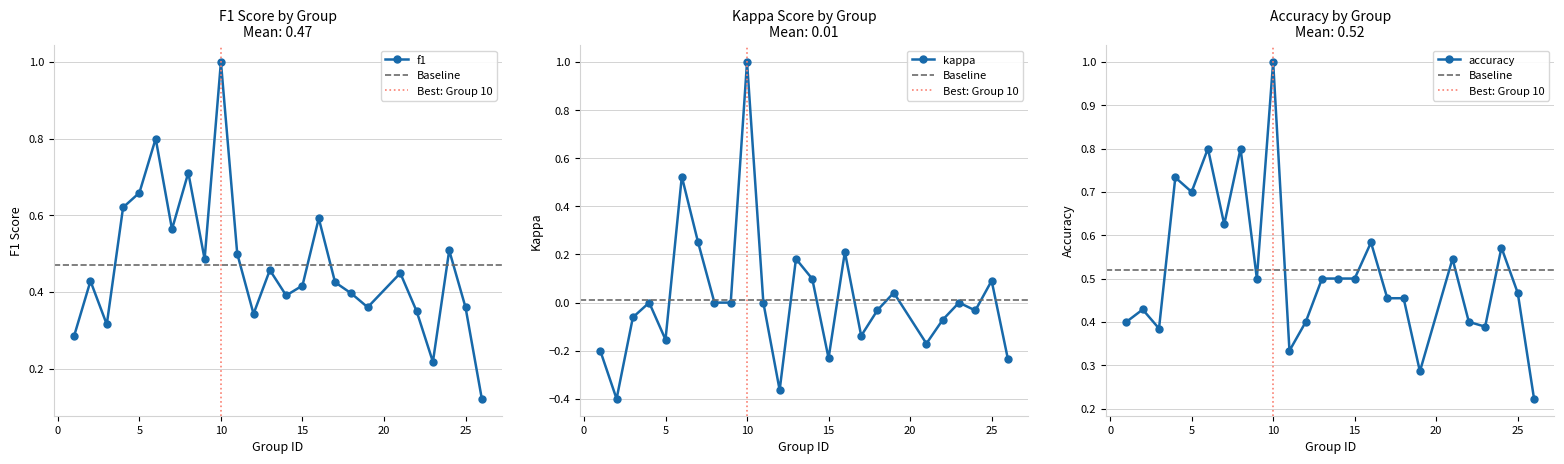

Reading right to left, transcribe all the data shown in this chart.

f1: 26=0.1	25=0.4	24=0.5	23=0.2	22=0.3	21=0.4	19=0.4	18=0.4	17=0.4	16=0.6	15=0.4	14=0.4	13=0.5	12=0.3	11=0.5	10=1.0	9=0.5	8=0.7	7=0.6	6=0.8	5=0.7	4=0.6	3=0.3	2=0.4	1=0.3
kappa: 26=-0.2	25=0.1	24=-0.0	23=0.0	22=-0.1	21=-0.2	19=0.0	18=-0.0	17=-0.1	16=0.2	15=-0.2	14=0.1	13=0.2	12=-0.4	11=0.0	10=1.0	9=0.0	8=0.0	7=0.2	6=0.5	5=-0.2	4=0.0	3=-0.1	2=-0.4	1=-0.2
accuracy: 26=0.2	25=0.5	24=0.6	23=0.4	22=0.4	21=0.5	19=0.3	18=0.5	17=0.5	16=0.6	15=0.5	14=0.5	13=0.5	12=0.4	11=0.3	10=1.0	9=0.5	8=0.8	7=0.6	6=0.8	5=0.7	4=0.7	3=0.4	2=0.4	1=0.4